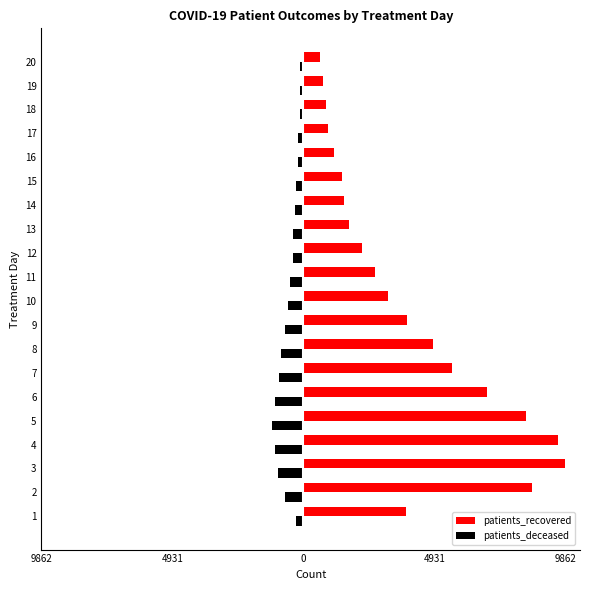

What is the difference between the maximum and minimum values in the patients_recovered series?

9246